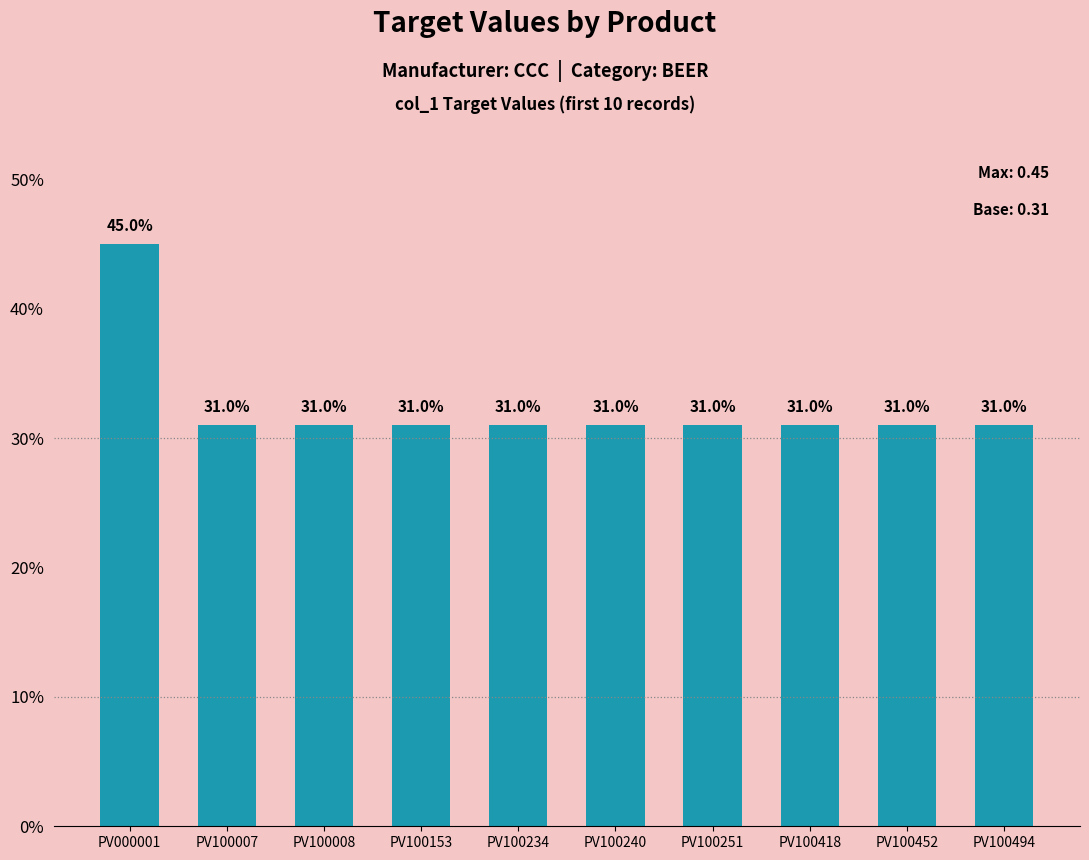

List the labels in order of value, largest first.

PV000001, PV100007, PV100008, PV100153, PV100234, PV100240, PV100251, PV100418, PV100452, PV100494